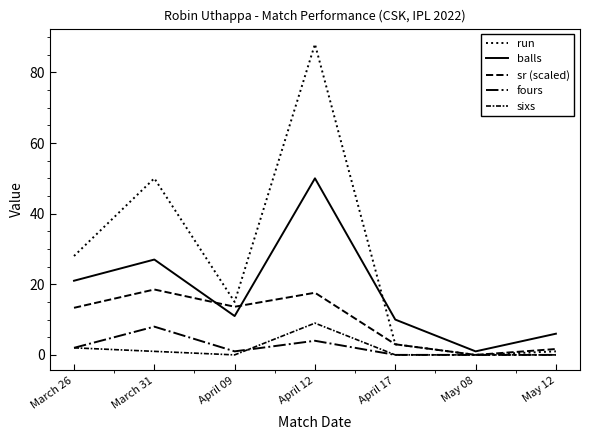

How many lines are shown in the chart?

5